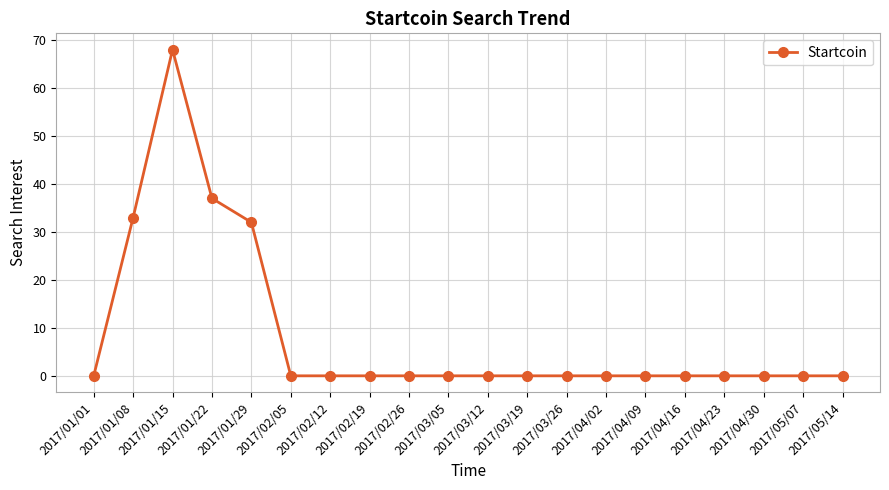

How many lines are shown in the chart?

1